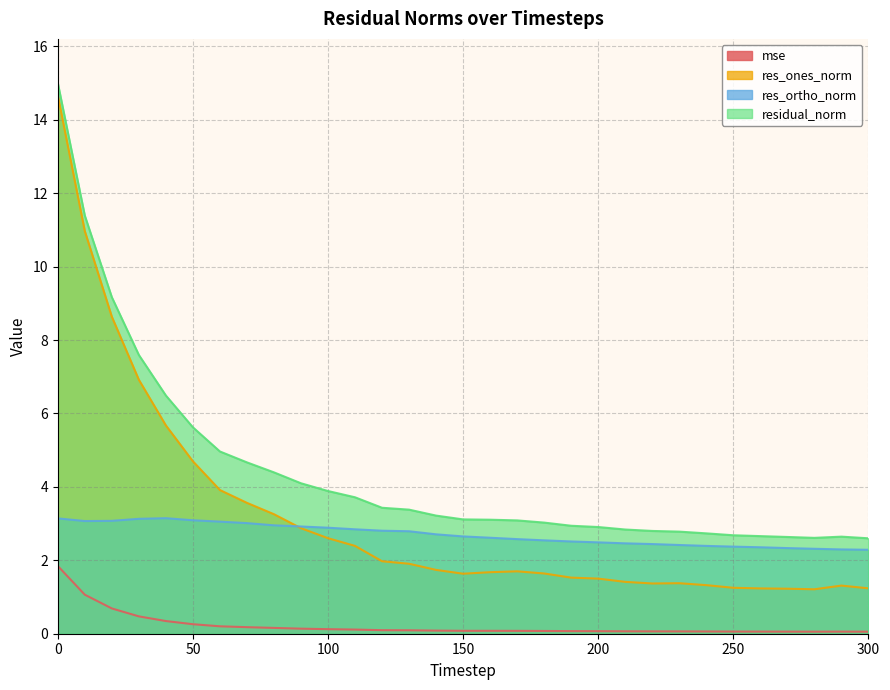

Is the value of res_ortho_norm at 230 greater than the value of mse at 150?

Yes